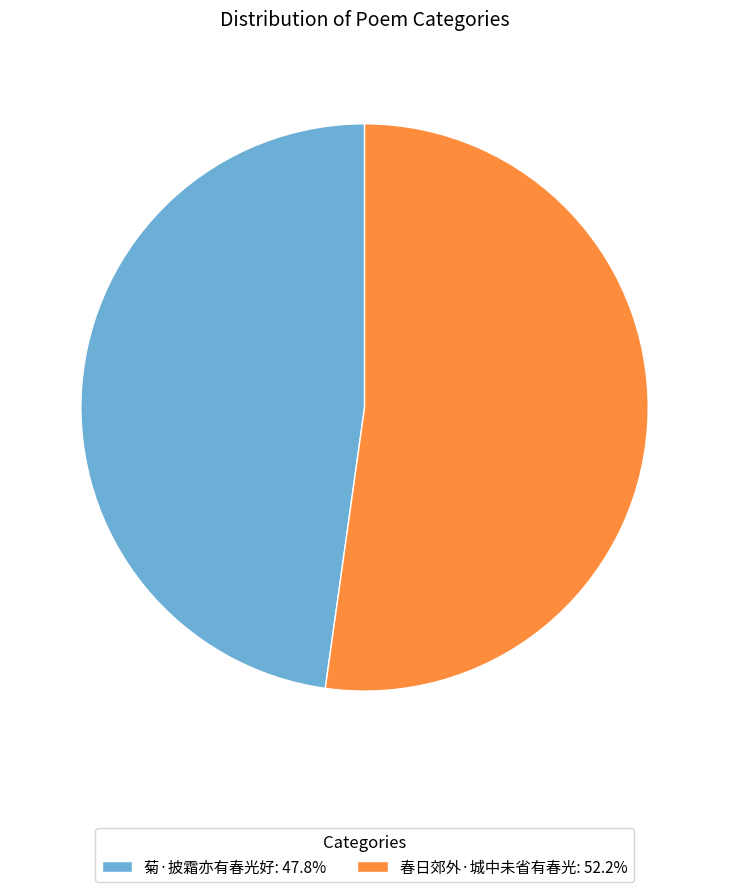

Which category has the smallest portion of the pie?

菊·披霜亦有春光好